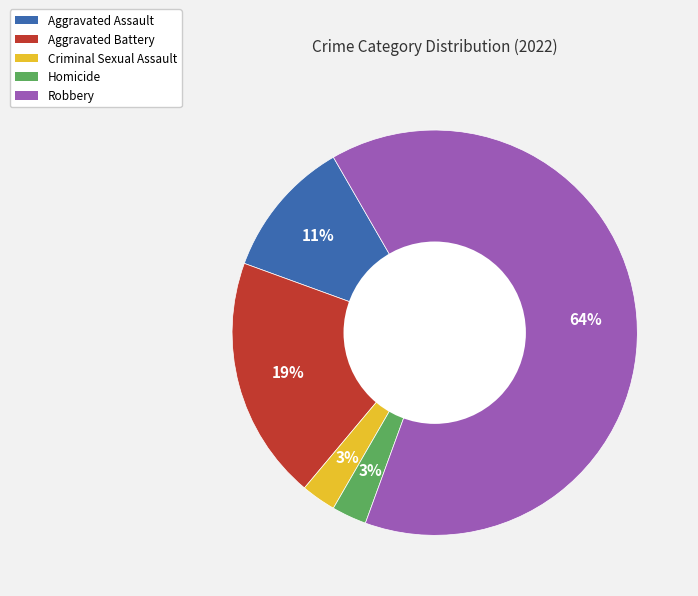

Does any single category account for the majority?

Yes